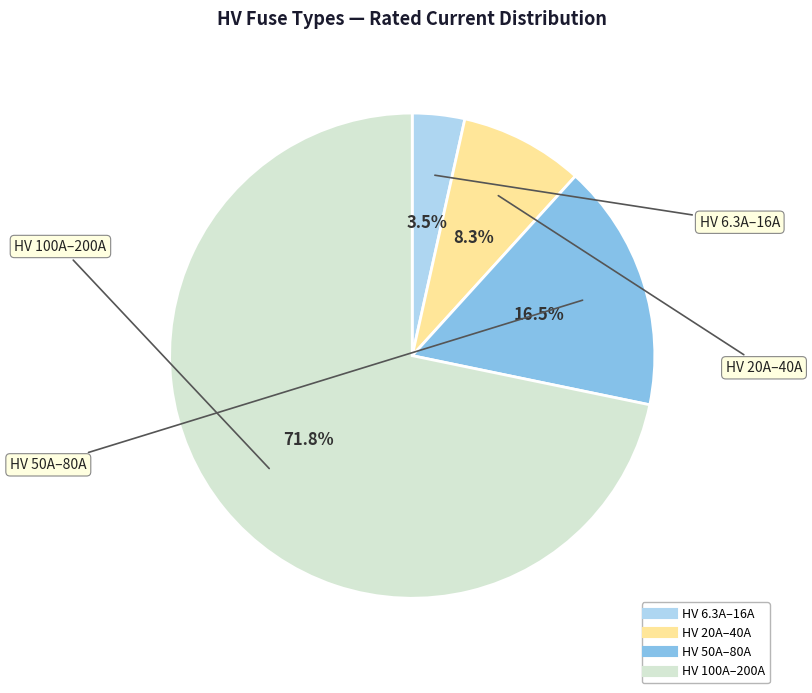

Is there a majority slice in this chart?

Yes